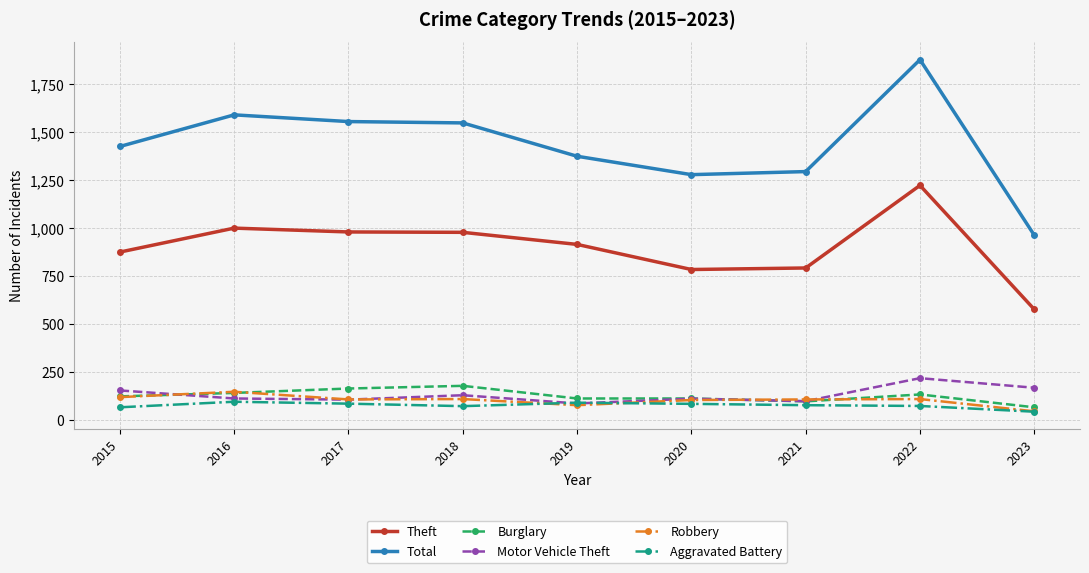

What is the average value of the Motor Vehicle Theft series?

129